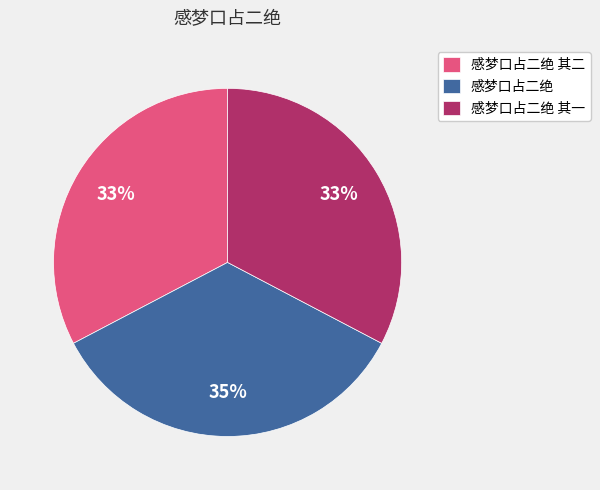

Count the number of slices in the pie.

3